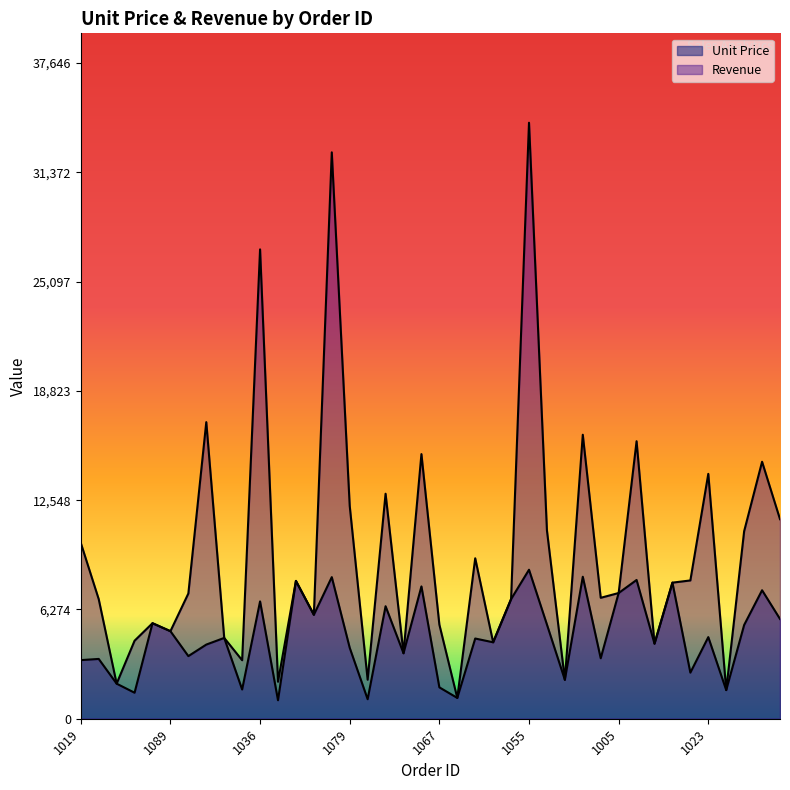

The Unit Price series shows 2574 at 1079. True or false?

False